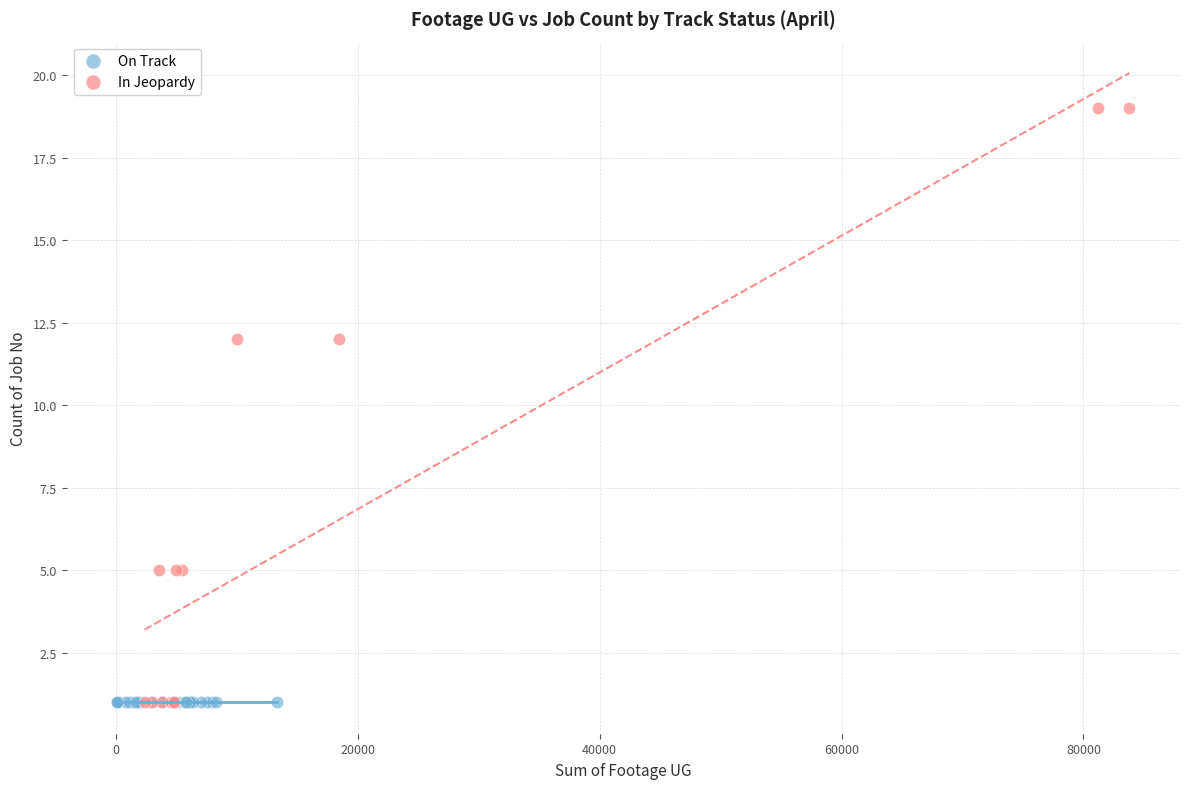

Which series contains the highest Y value?

In Jeopardy